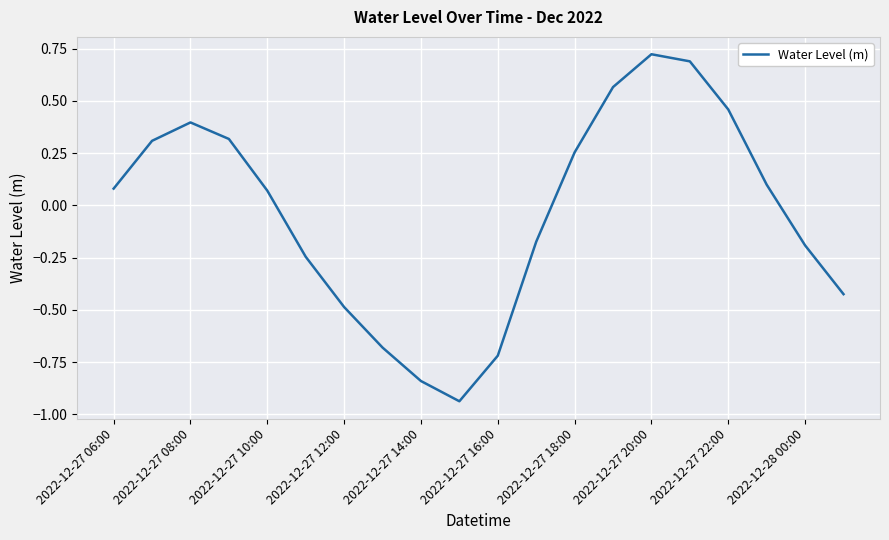

What is the difference between the maximum and minimum values?

1.7